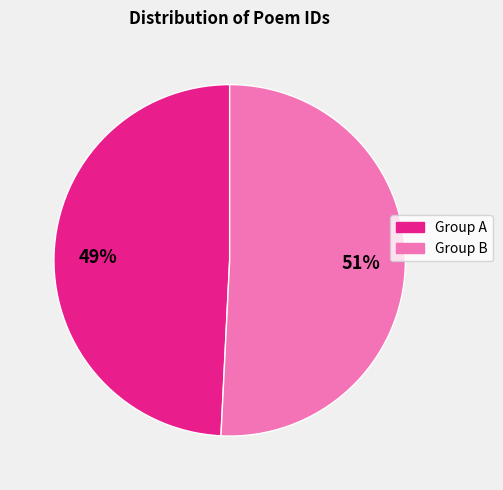

Does any single category account for the majority?

Yes